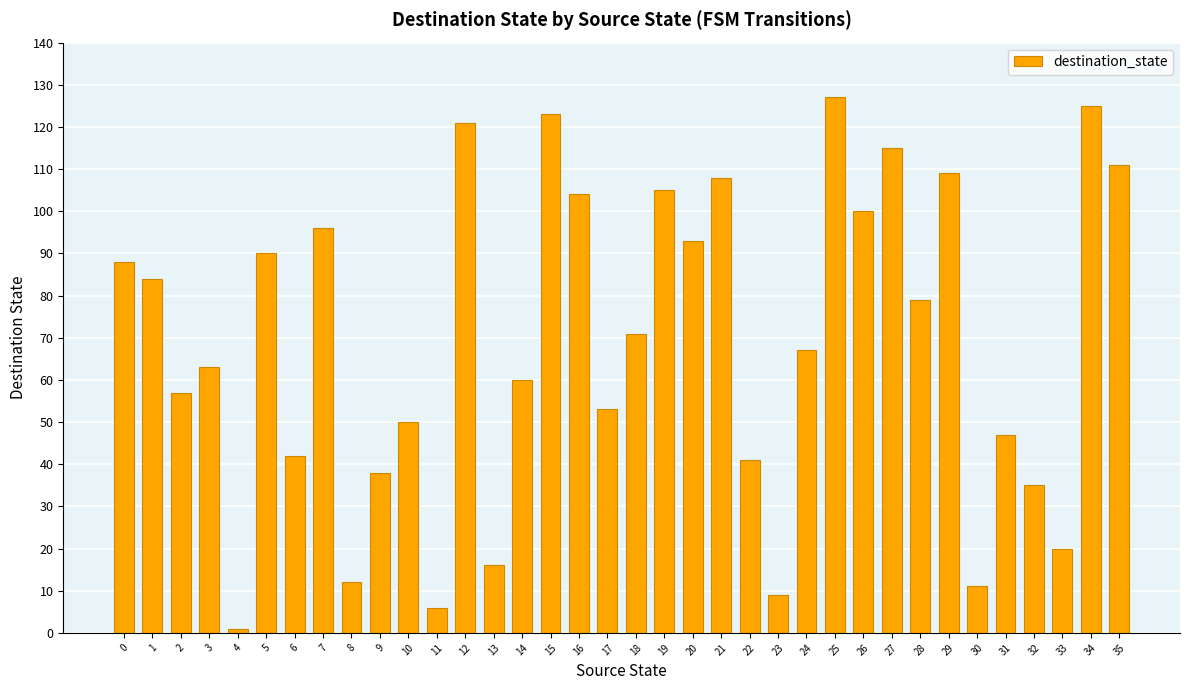

What is the maximum value shown in the chart?

127